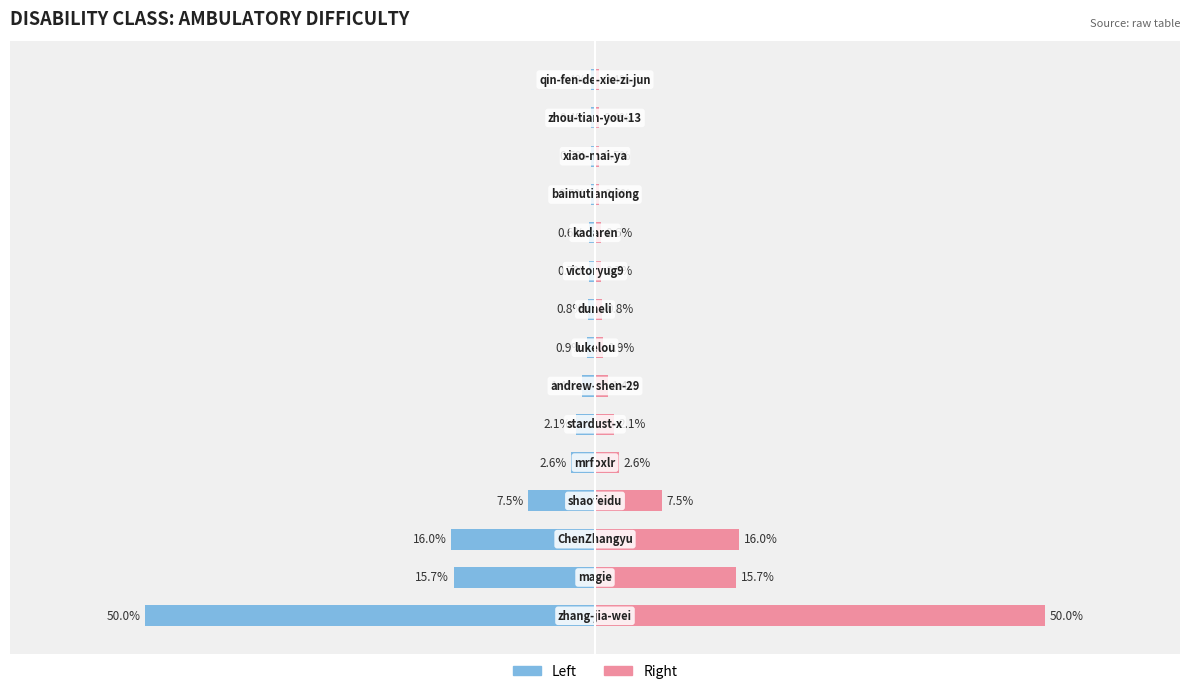

Is it true that col_1 (right) equals 0.0 at 9?

False